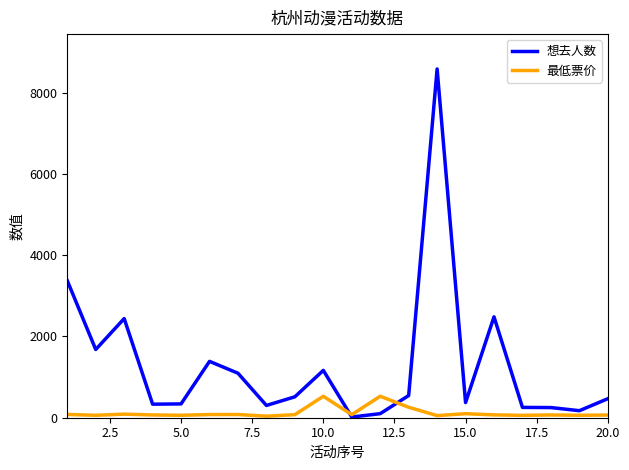

Which series has the widest spread of values?

想去人数